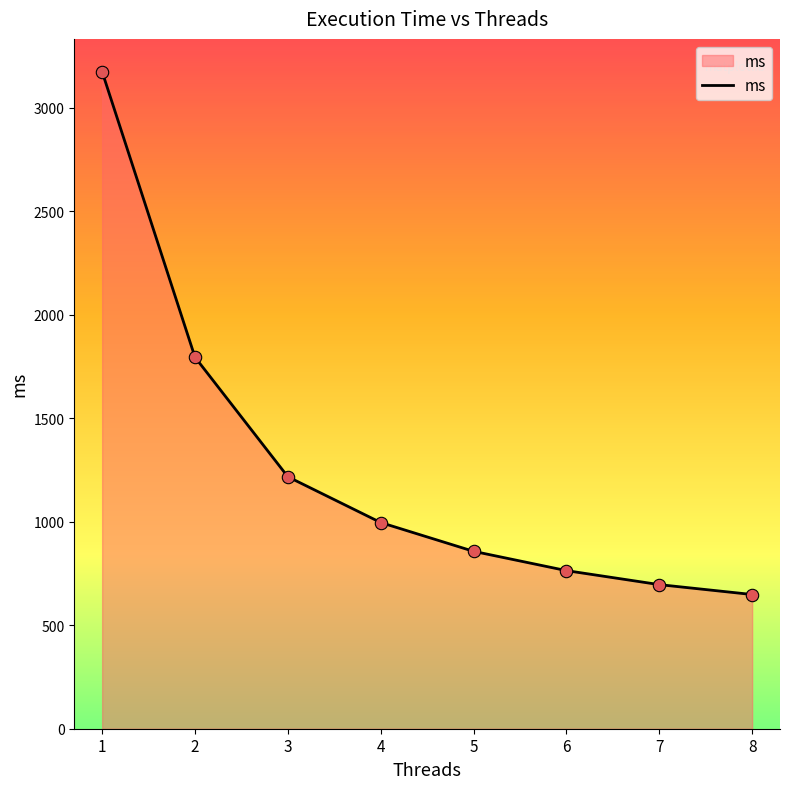

Between 6 and 1, which is larger?

1